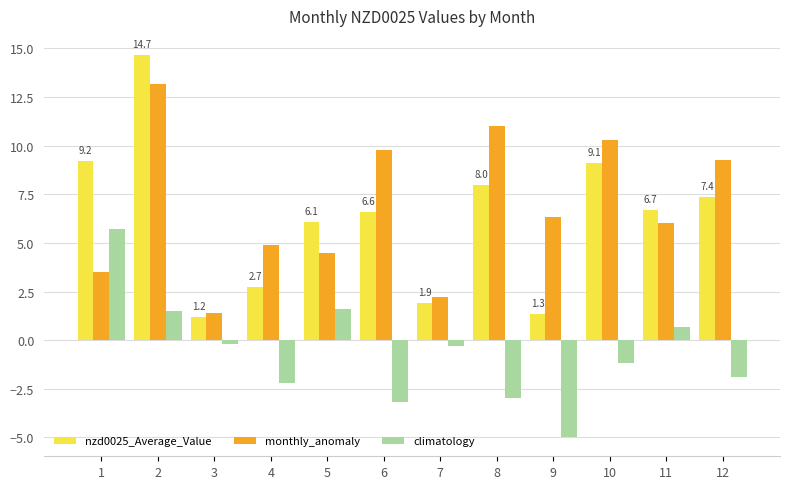

What is the lowest value of the monthly_anomaly series?

1.4